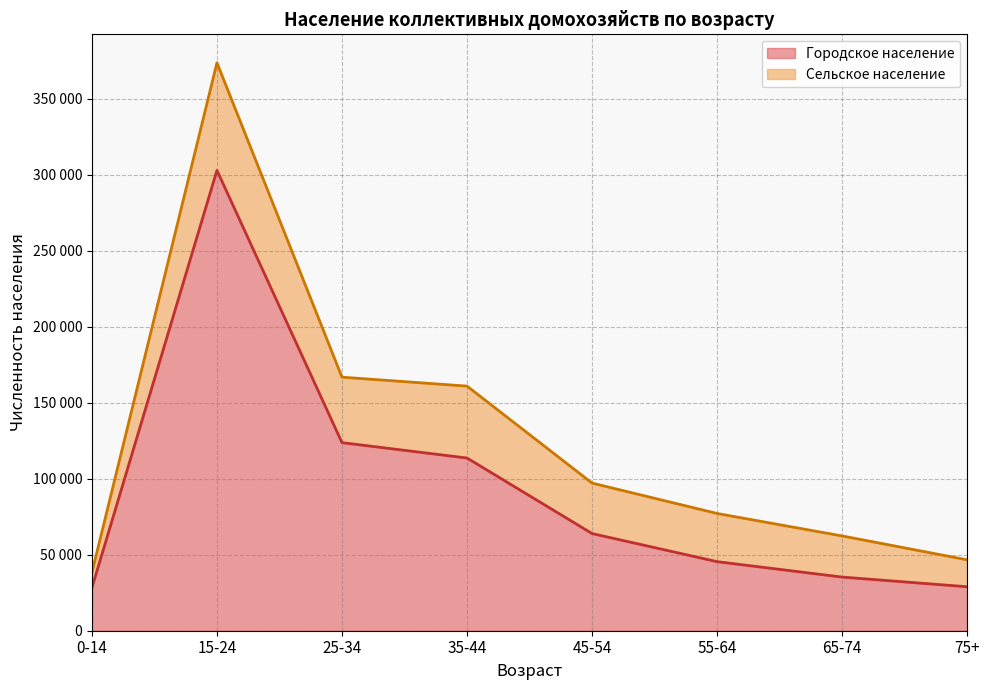

What is the difference between the values at 35-44 and 15-24?

189227